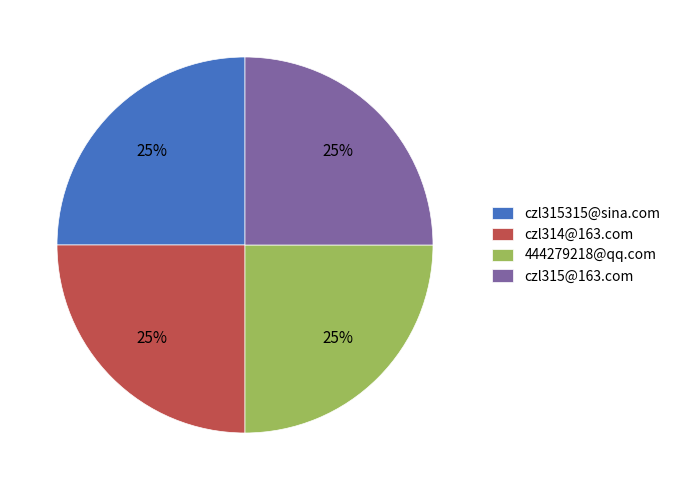

What is the ratio of the value at czl315@163.com to the value at czl314@163.com?

1.0